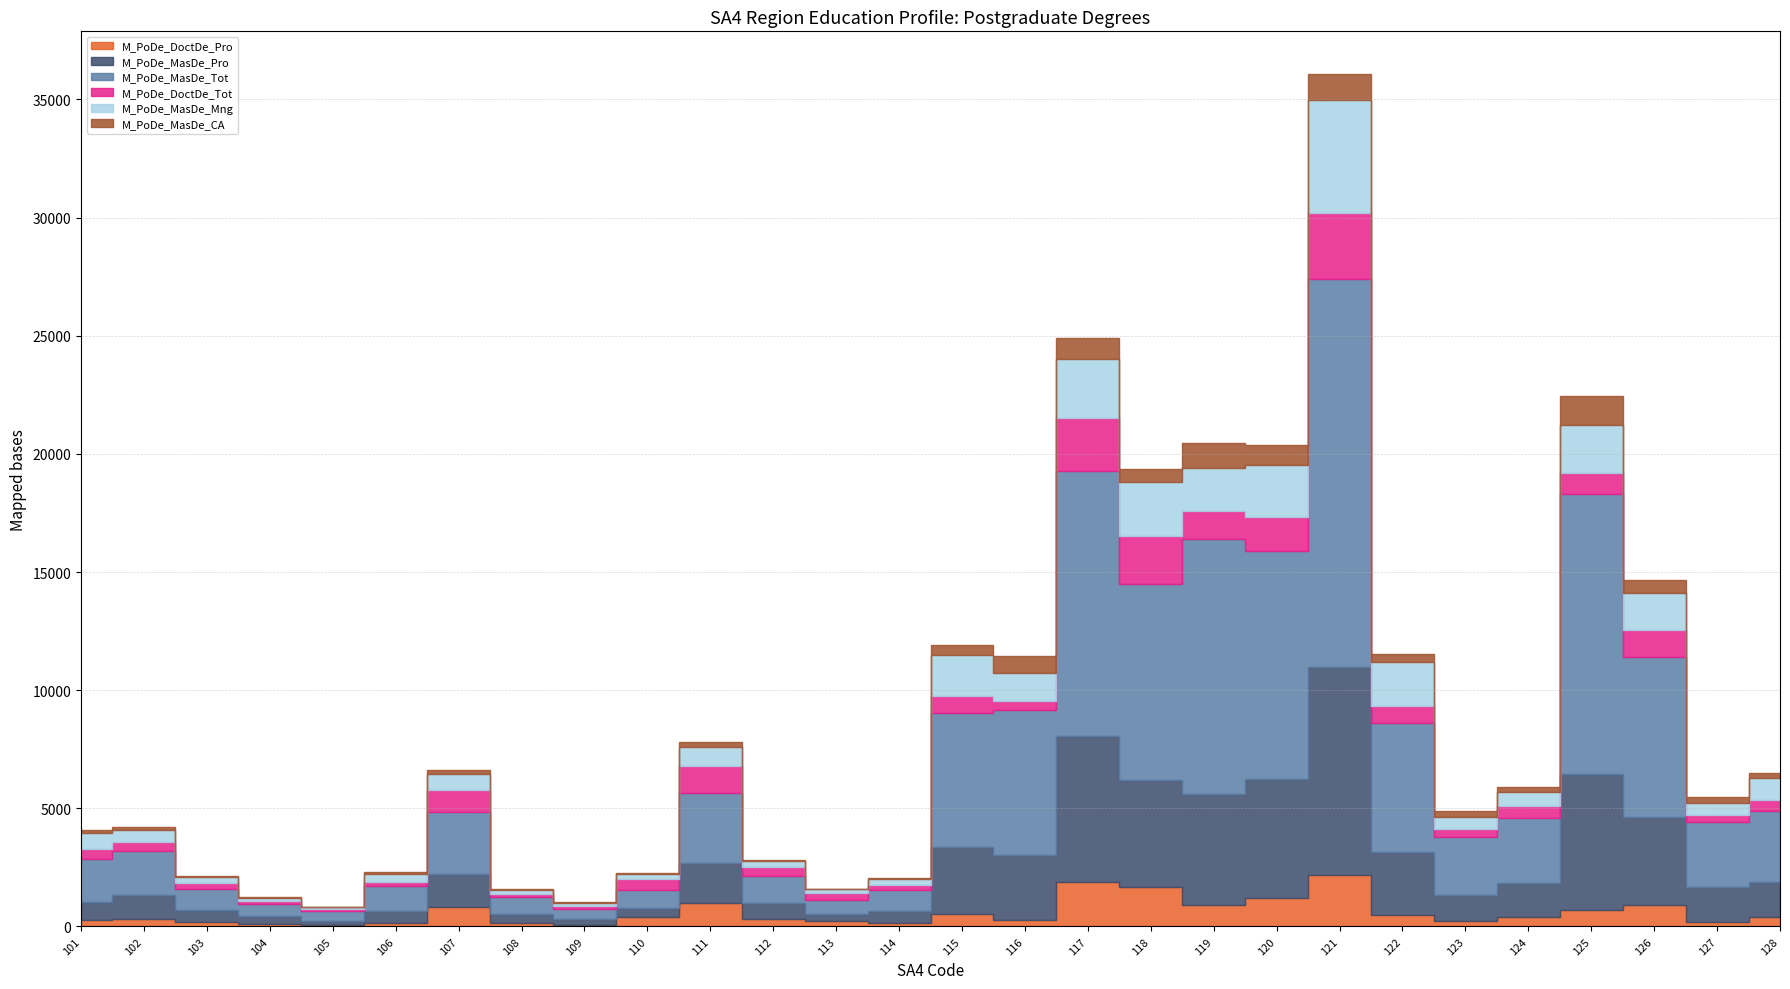

Is the value of M_PoDe_MasDe_Tot at 107 greater than the value of M_PoDe_MasDe_CA at 102?

Yes